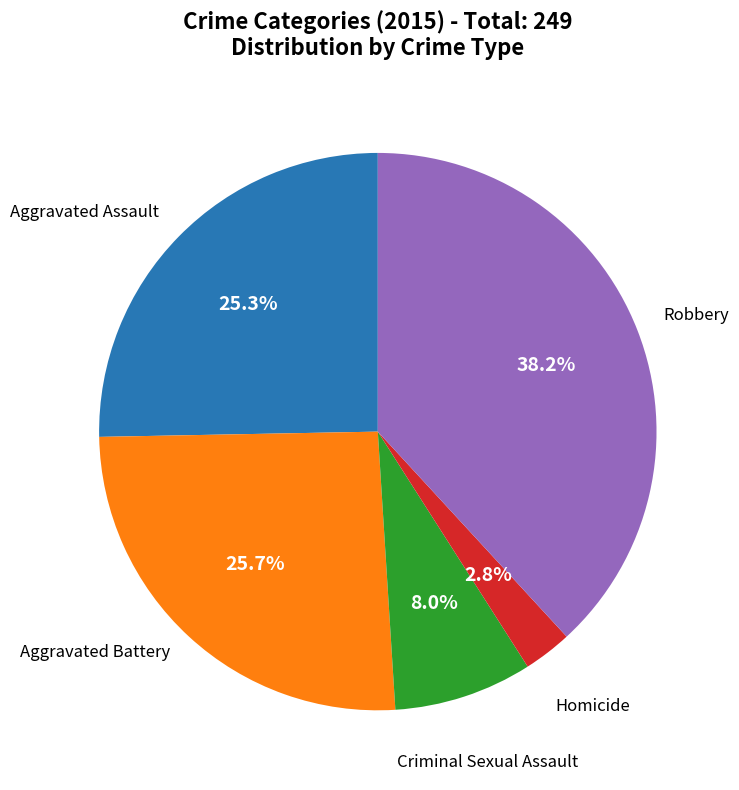

Is there a majority slice in this chart?

No